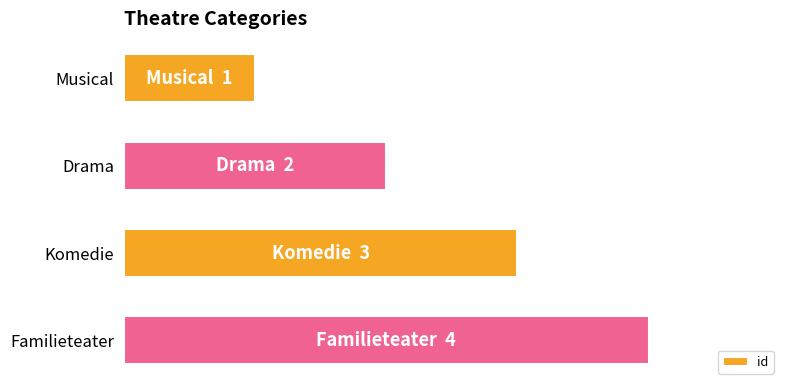

Where is the data nearest to the value 2?

Drama